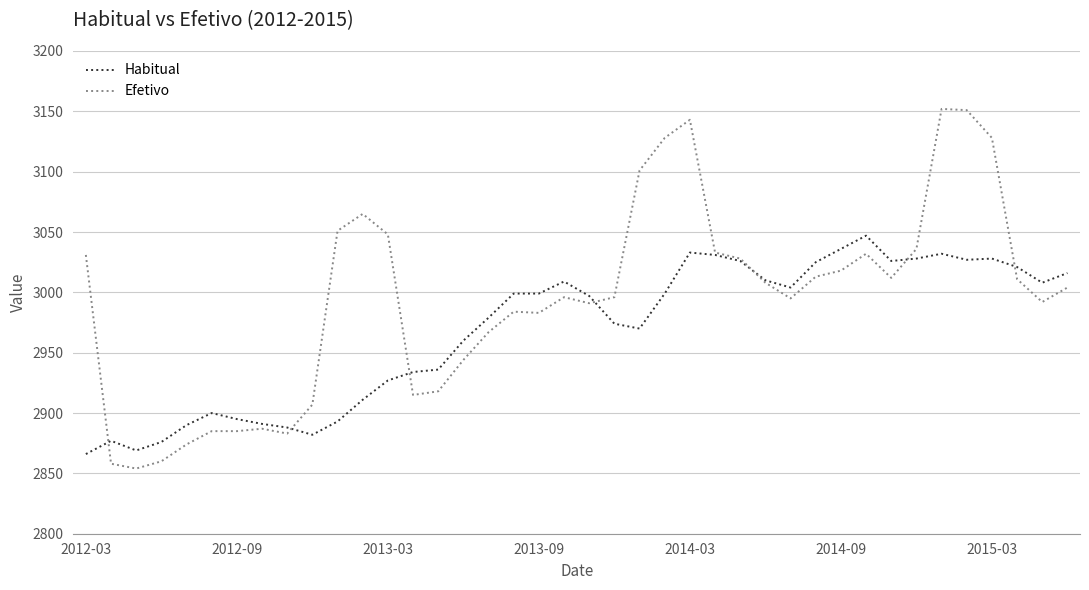

What is the minimum value for Habitual?

2866